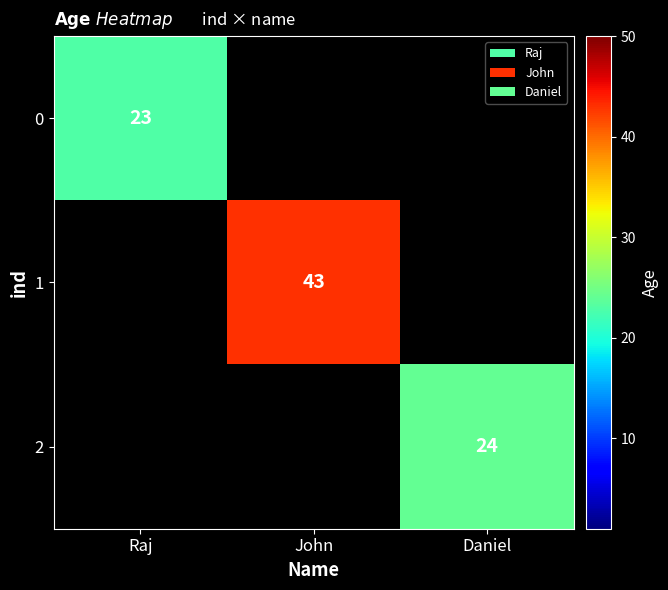

Is the value of 1 at John greater than the value of 2 at Daniel?

Yes